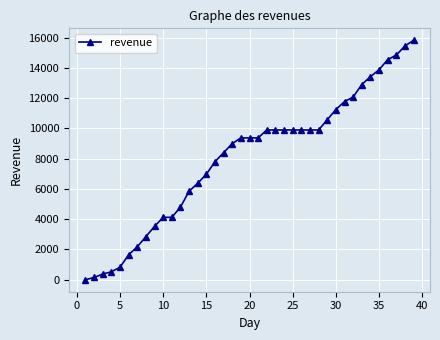

Does the chart display data point markers on the line(s)?

Yes